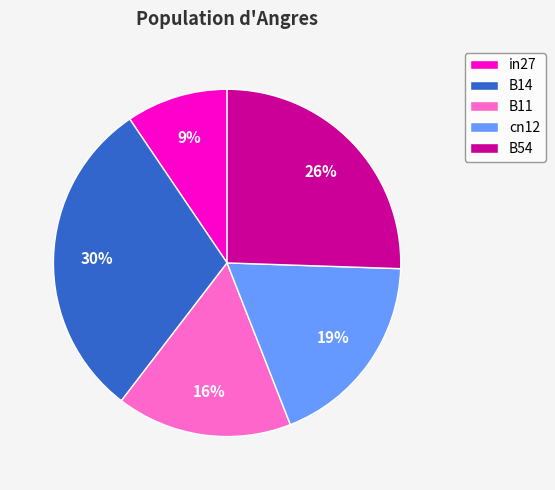

Is there any slice that represents more than half of the pie?

No